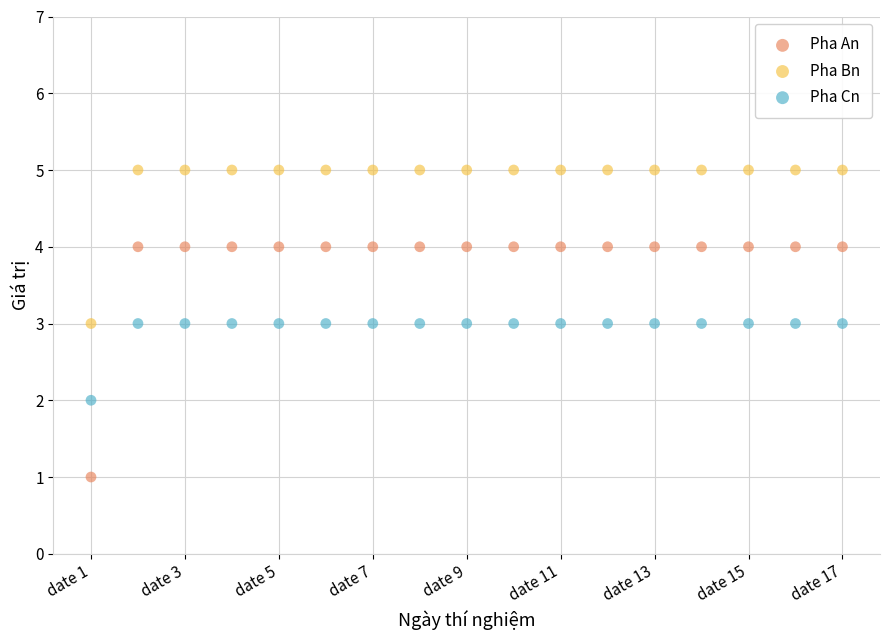

Which series reaches the minimum Y coordinate?

Pha An